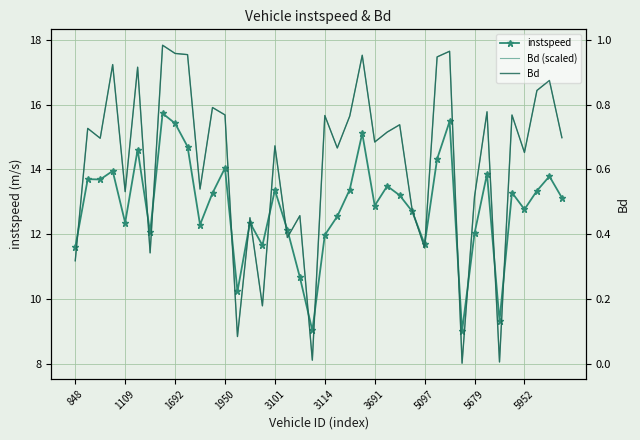

True or false: Bd (scaled) has a value of 5.8 at 15.

False